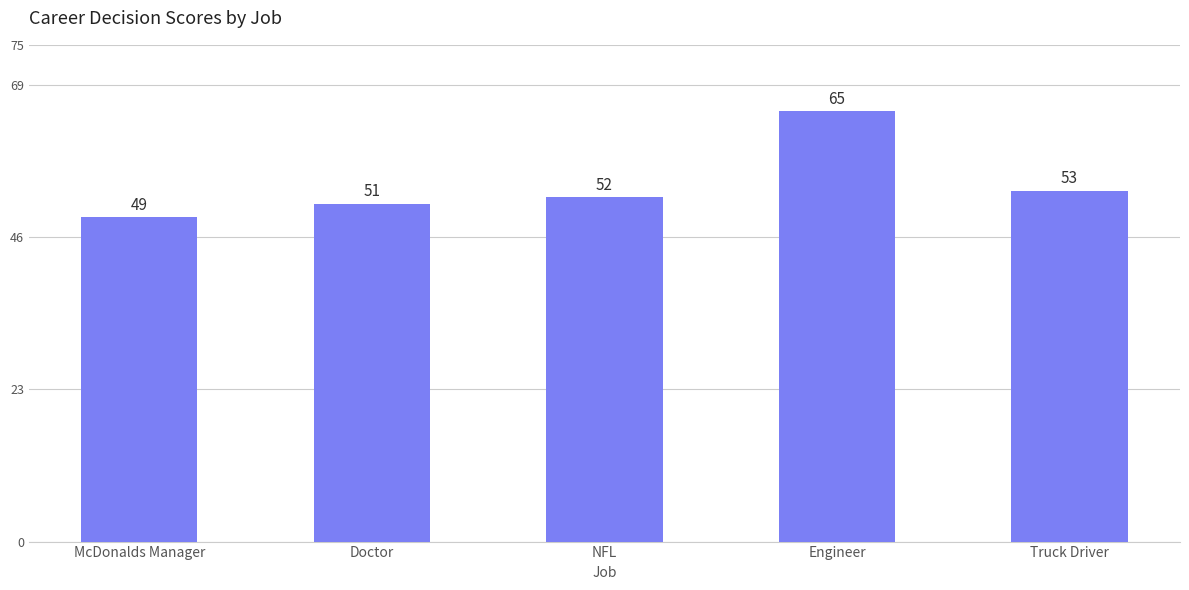

How many series are shown in this chart?

1